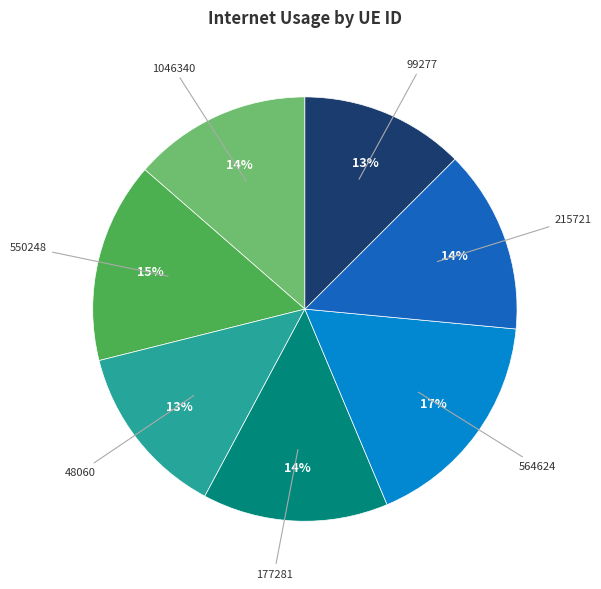

How many slices are in this pie chart?

7